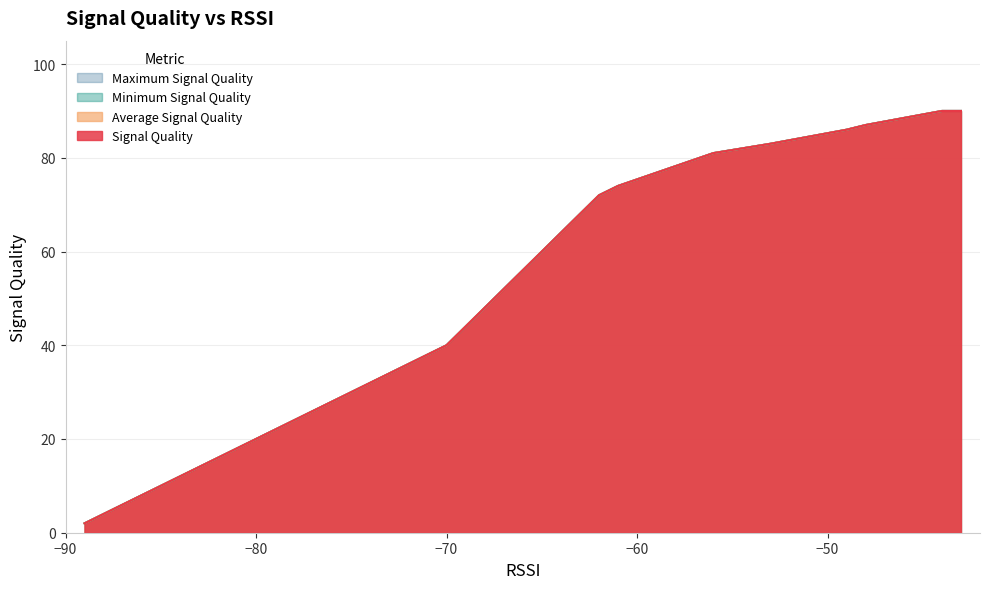

List the labels in order of Signal Quality value, smallest first.

19, 17, 18, 15, 16, 14, 13, 12, 11, 10, 9, 8, 7, 6, 5, 4, 2, 3, 0, 1